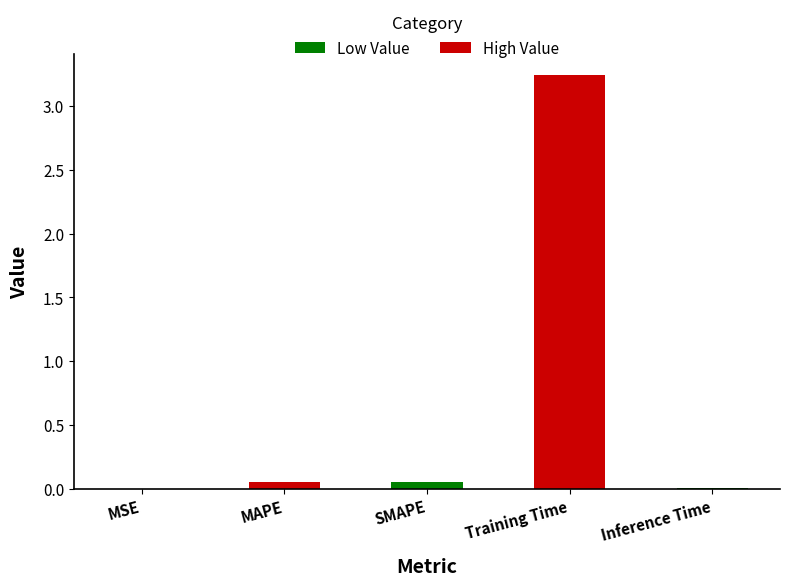

The chart shows a value of 0.0 at Inference Time. True or false?

True